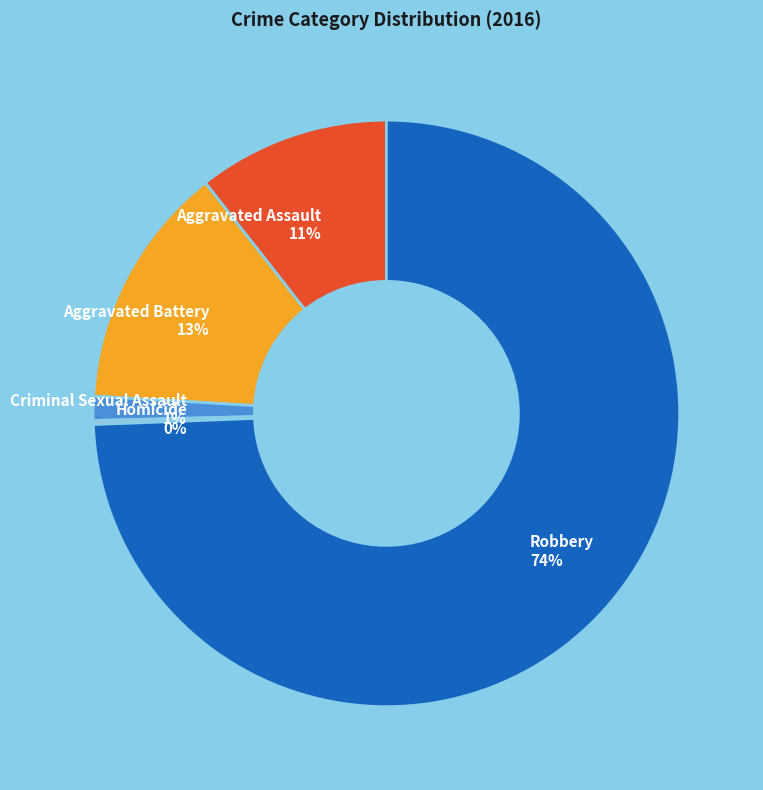

Which has a higher value, Criminal Sexual Assault or Aggravated Battery?

Aggravated Battery